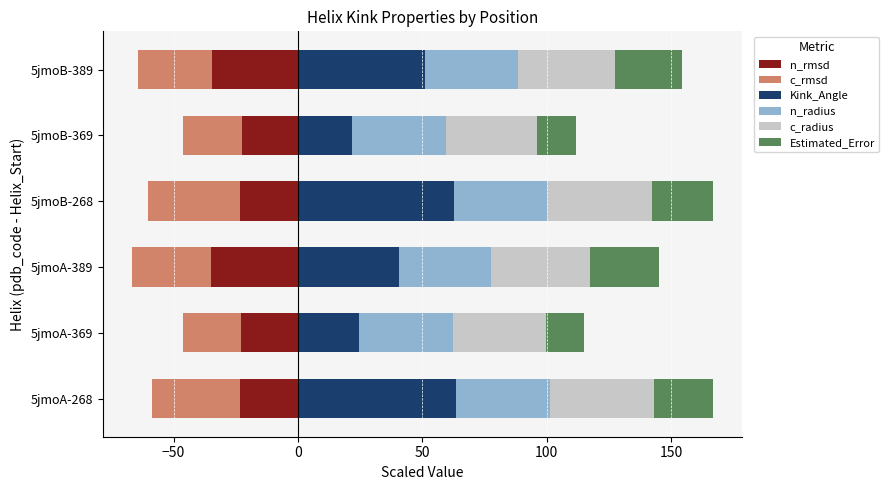

Does the chart contain any negative values?

Yes